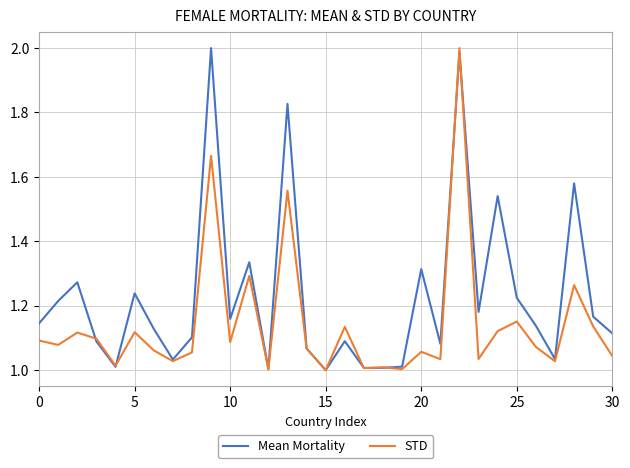

List the series in order of their overall mean, highest first.

Mean Mortality, STD